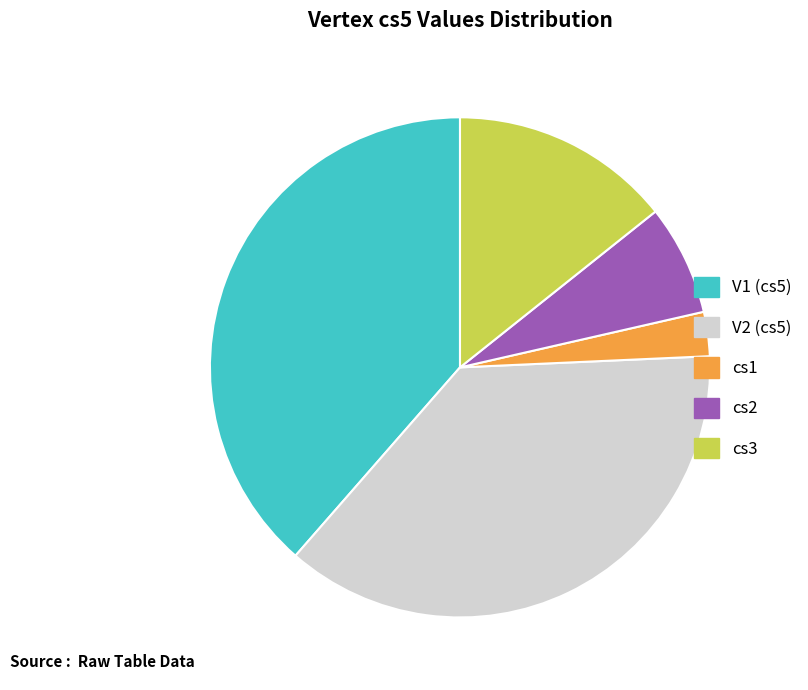

How many segments does this pie chart have?

5